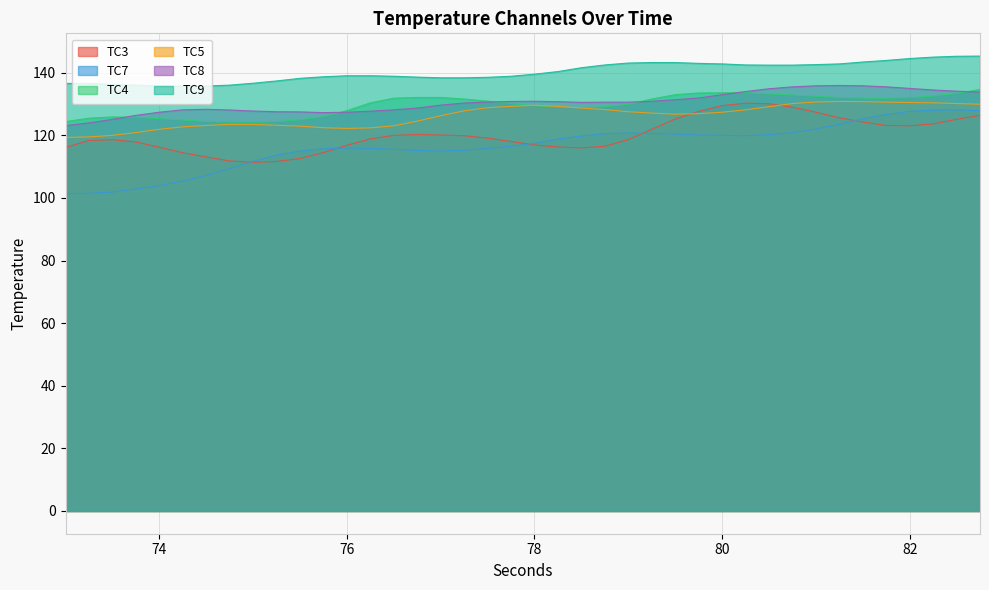

Which category has the lowest value across all series?

73.0